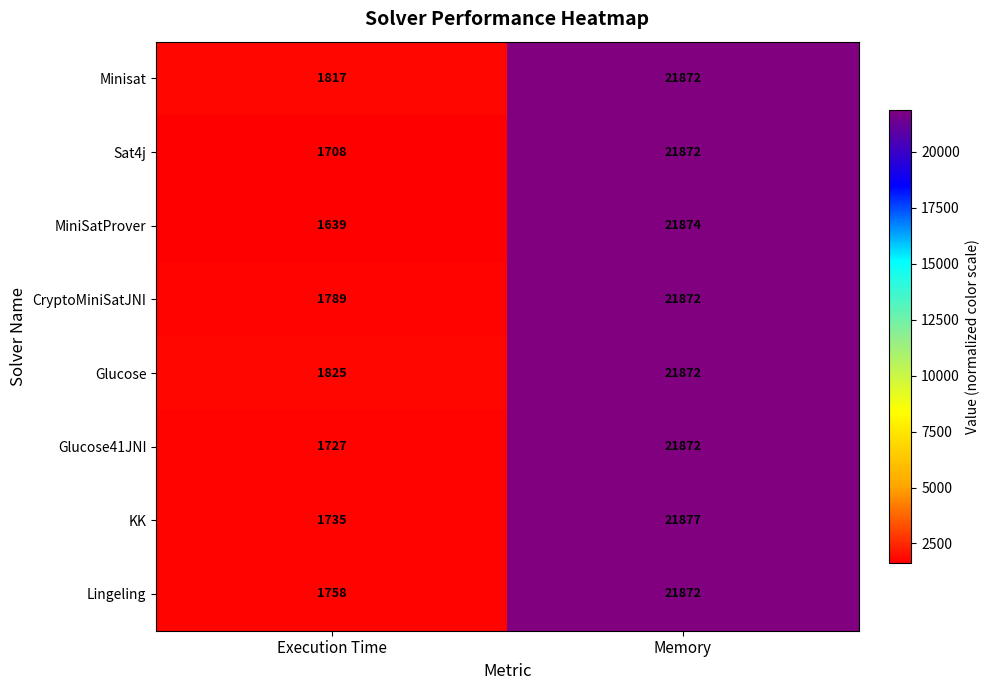

What is the average value of the KK series?

11806